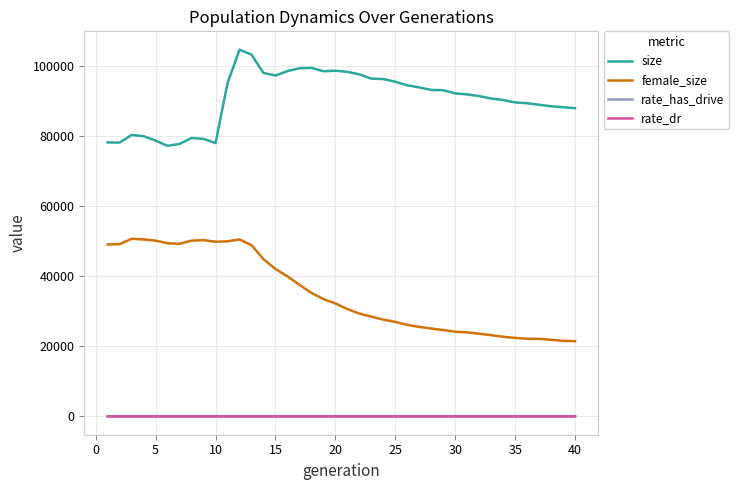

True or false: female_size and size cross at least once.

False